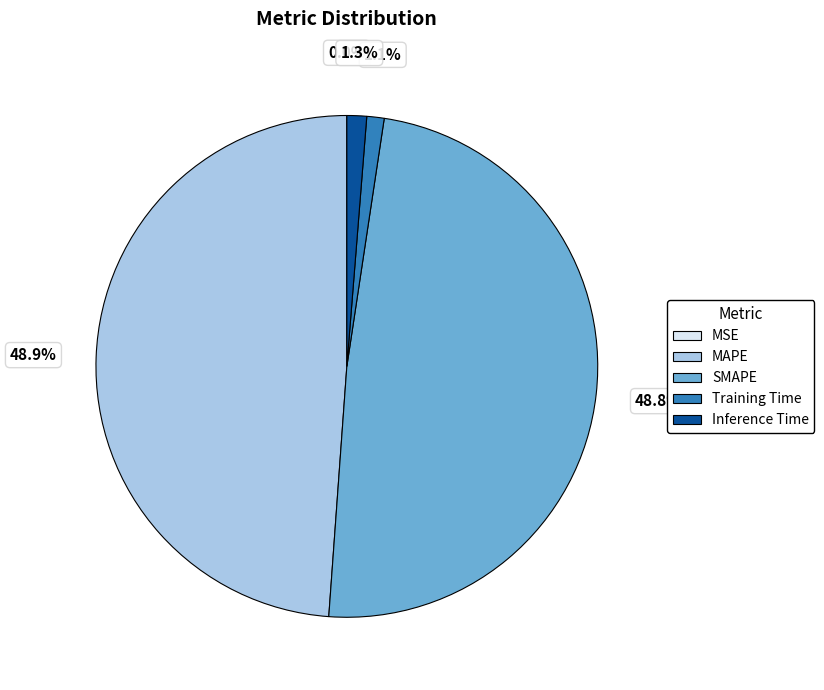

To the nearest percent, what is the average slice percentage?

20%